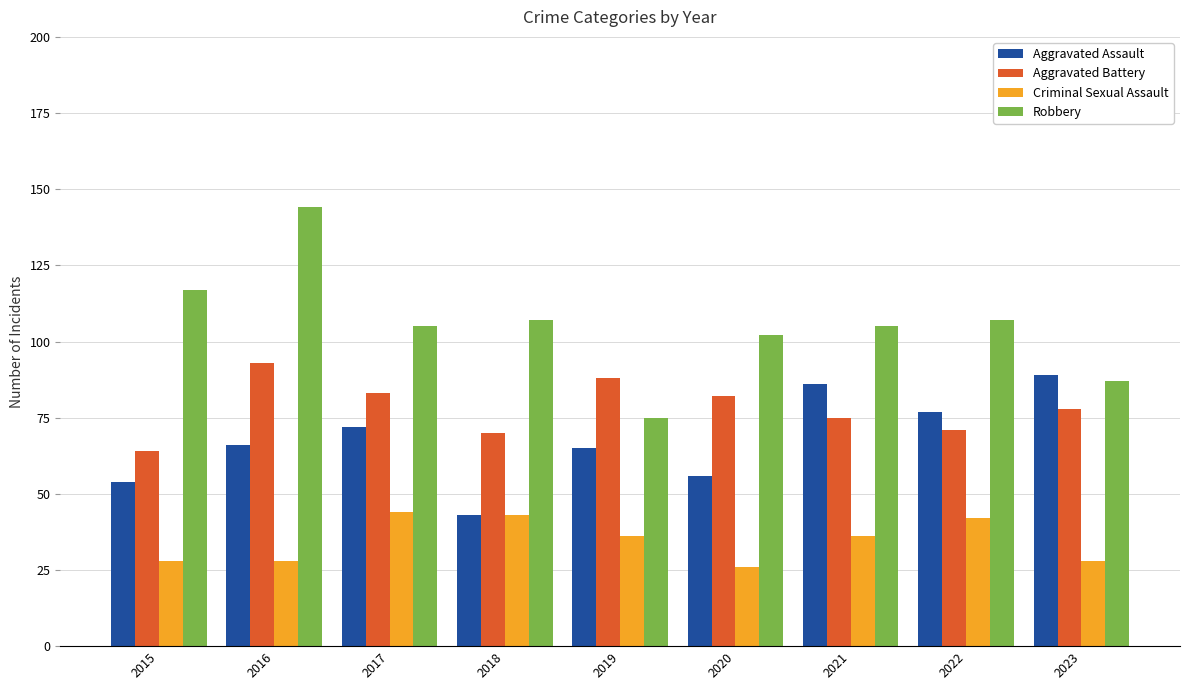

Rank the series at 2015 from lowest to highest value.

Criminal Sexual Assault, Aggravated Assault, Aggravated Battery, Robbery